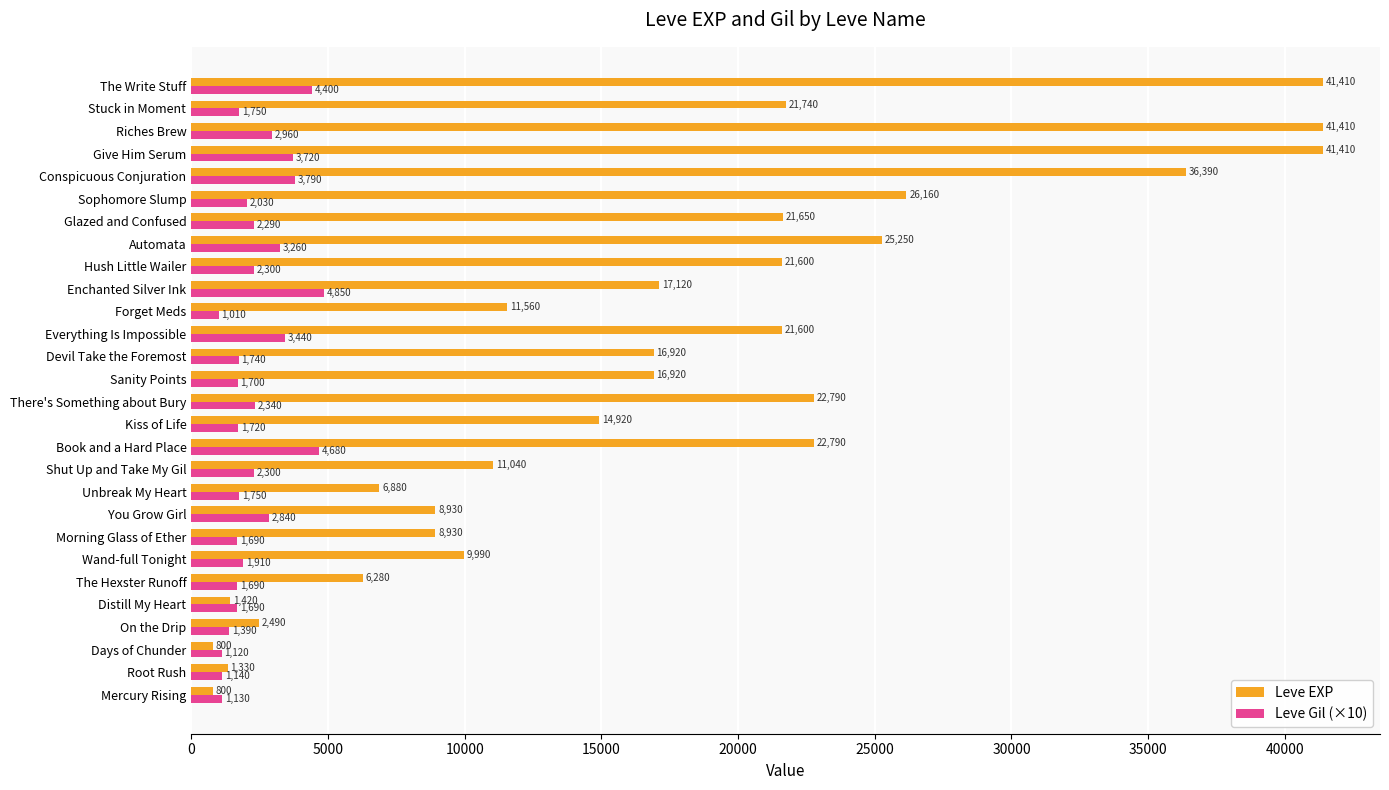

What is the sum of all Leve EXP values?

480530